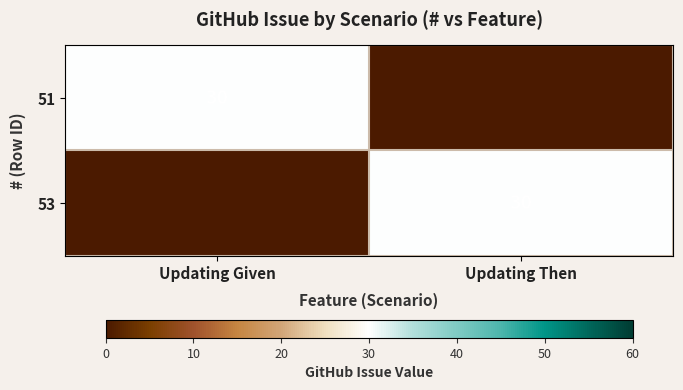

What is the difference between the highest and lowest values at Updating Given?

30